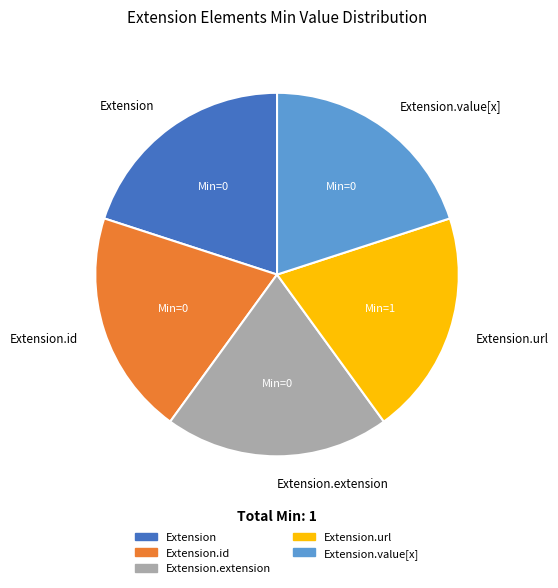

Is the sum of Extension.id and Extension greater than half?

No